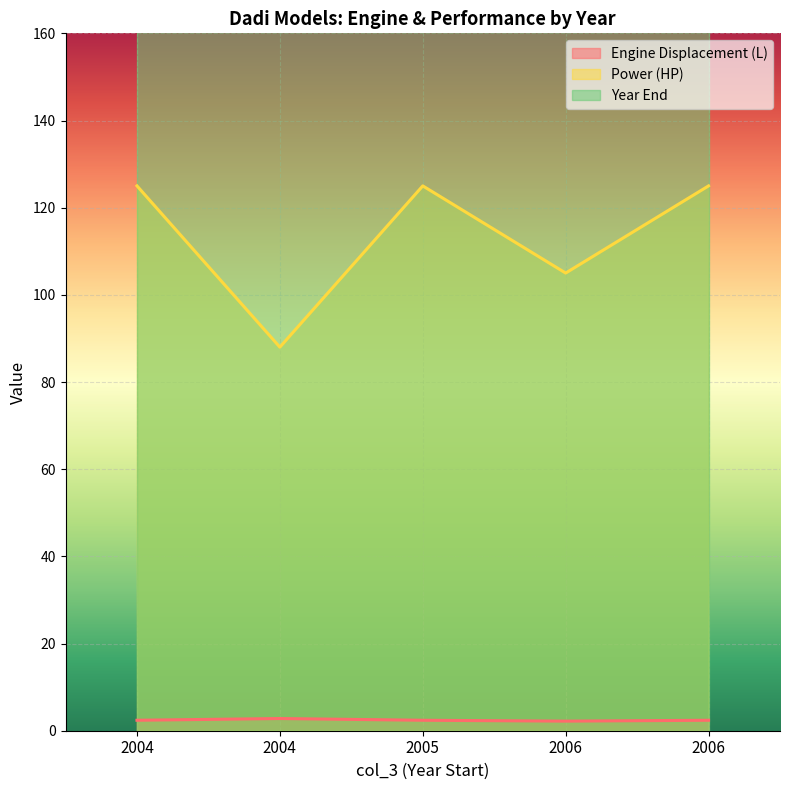

At how many categories does at least one series exceed 2?

5